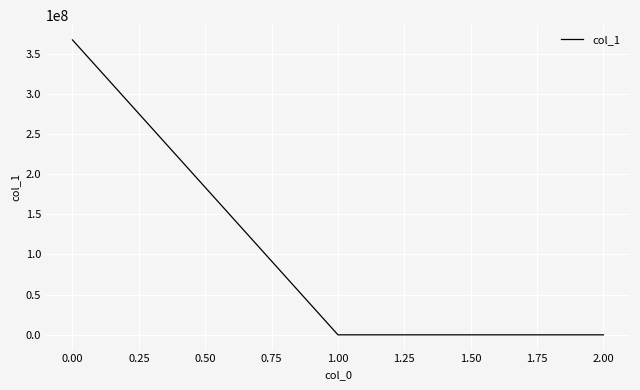

What is the sum of all values?

366942599.9